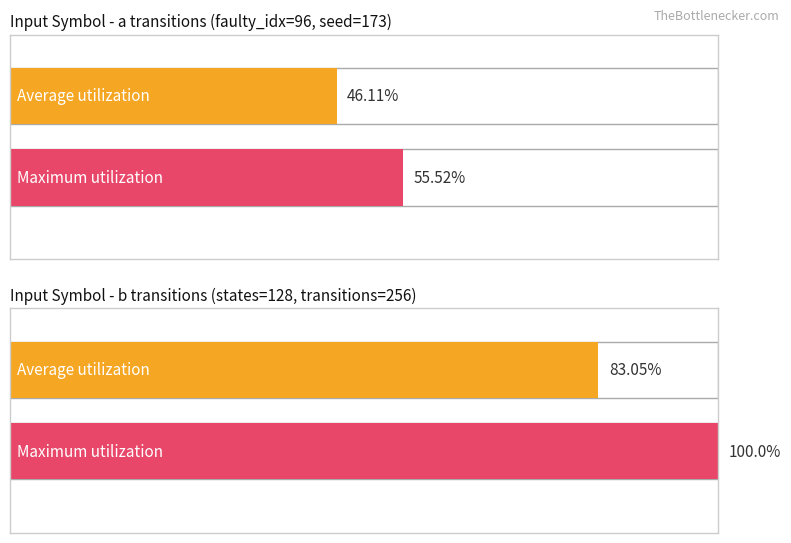

True or false: output_symbol=0 (destination avg) has a value of 22.3 at state 0.

False